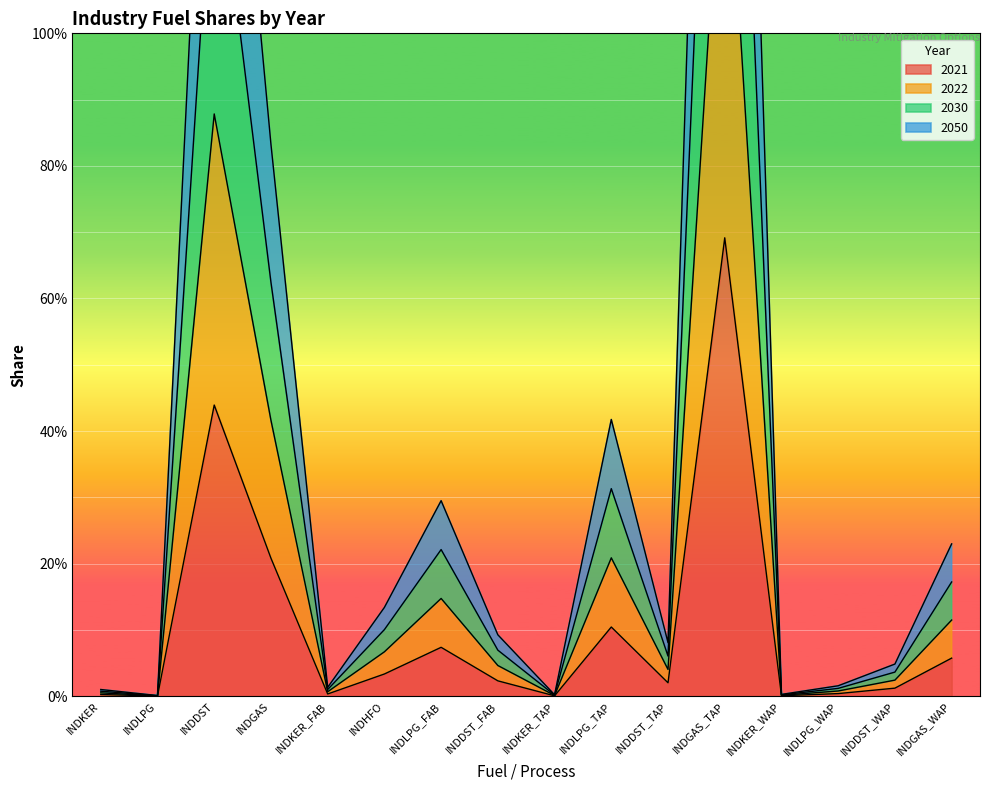

What are all the series names shown in the legend?

2021, 2022, 2030, 2050